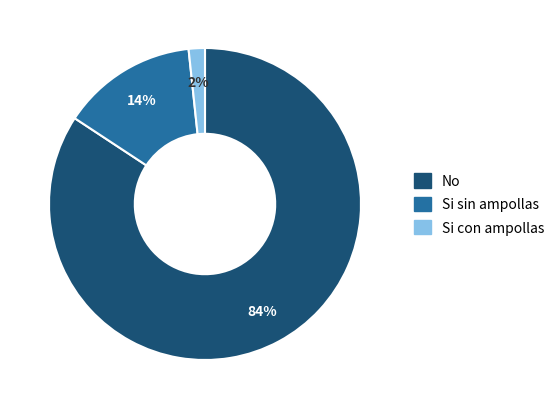

Which slice represents more than half of the pie?

No